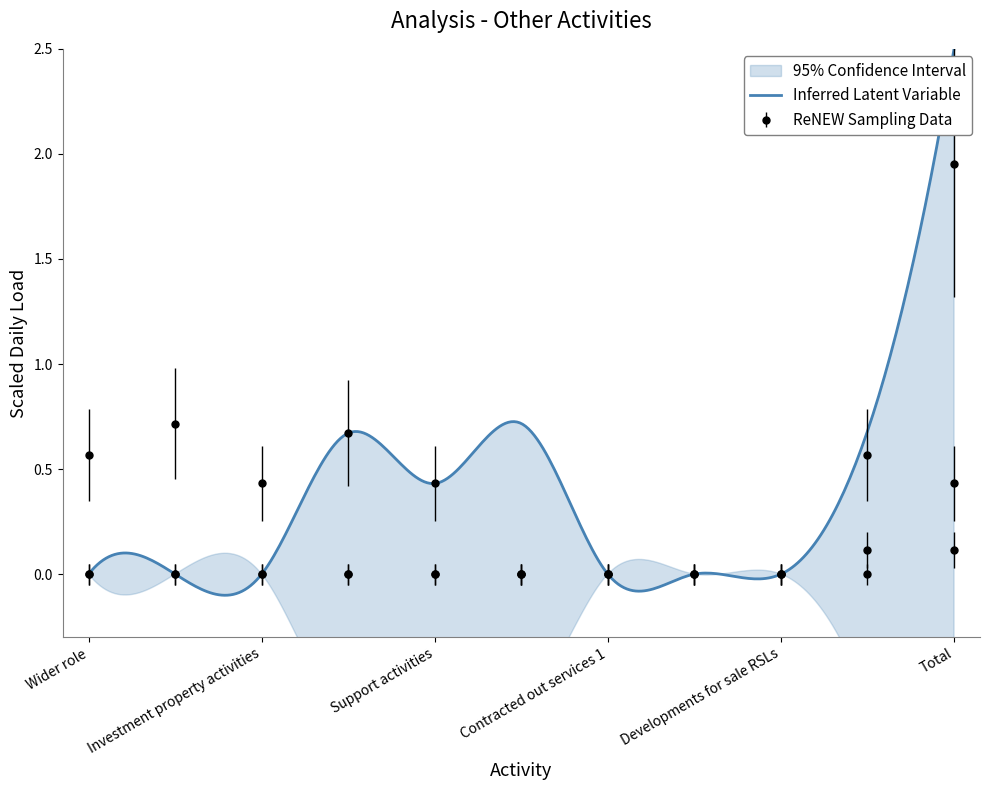

The value of Supporting people income at Investment property activities is 0.2. True or false?

False